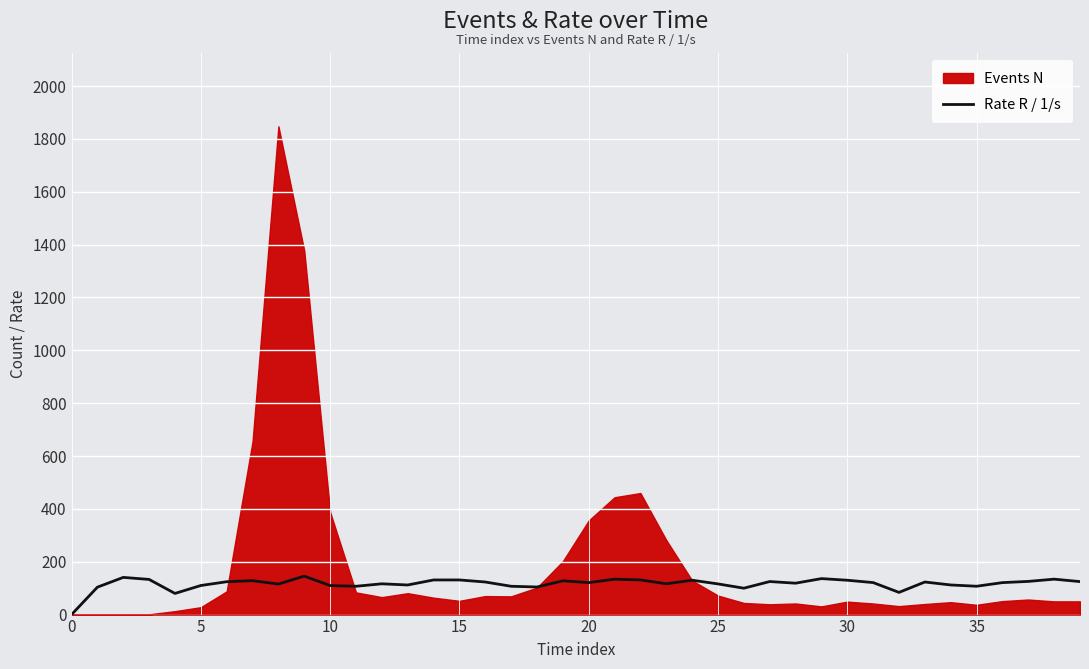

What is the value of the 13th point from the left?

116.5